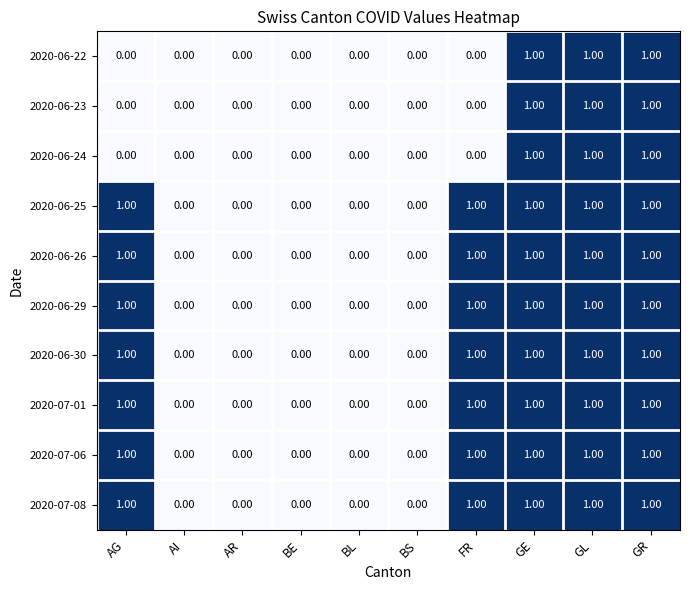

Is the value of 2020-06-22 at GL greater than the value of 2020-06-23 at BL?

Yes